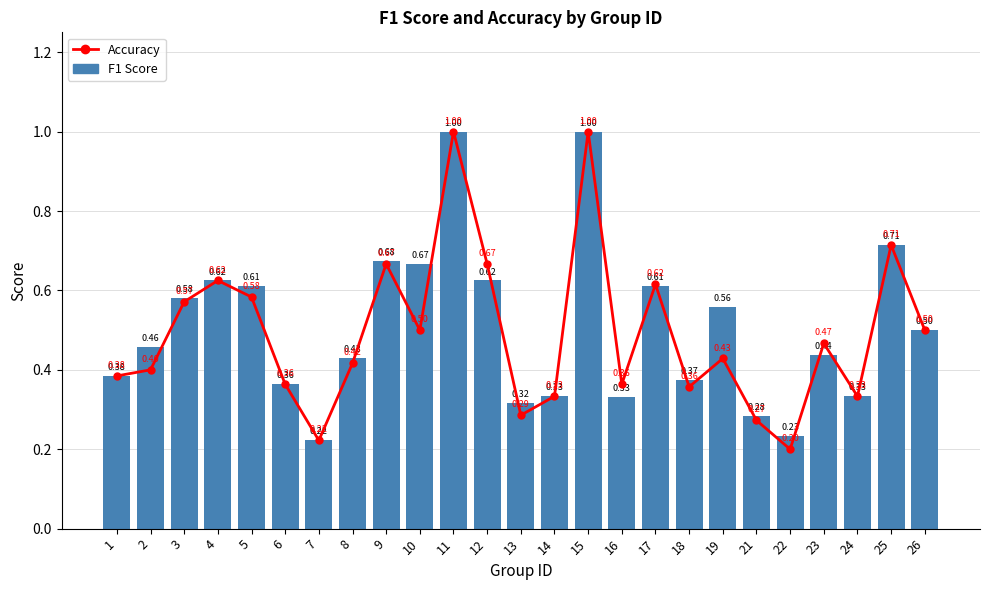

At 9, list the series in order from smallest to largest.

Accuracy, F1 Score